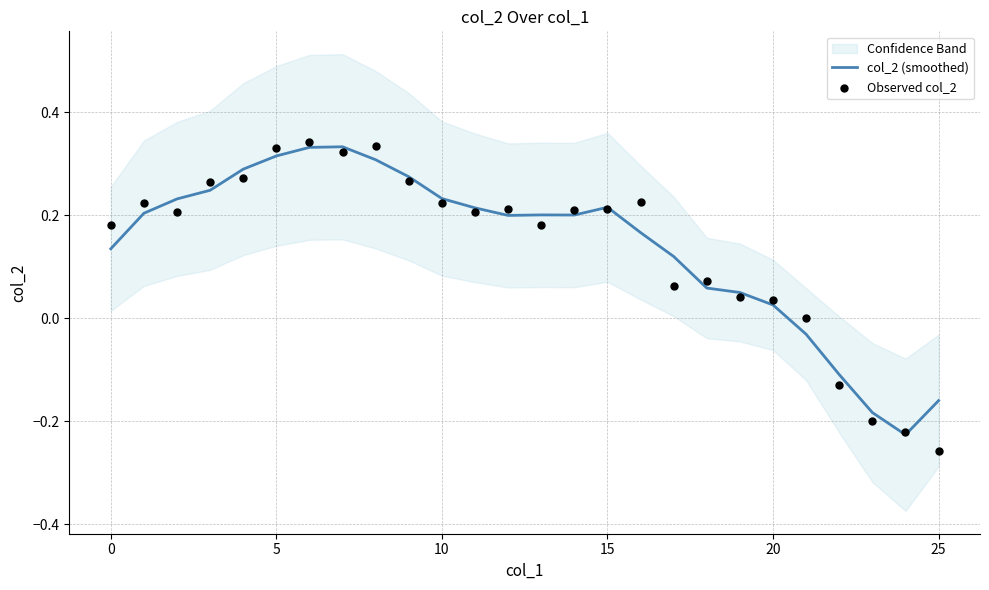

Which series has the widest spread of Y values?

Observed col_2